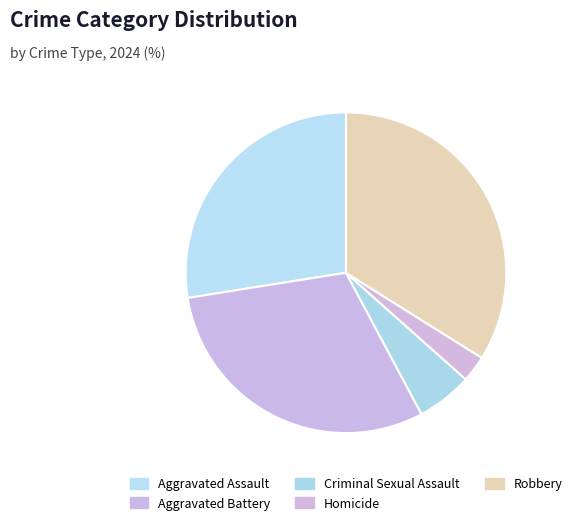

Which has a higher value, Robbery or Aggravated Assault?

Robbery